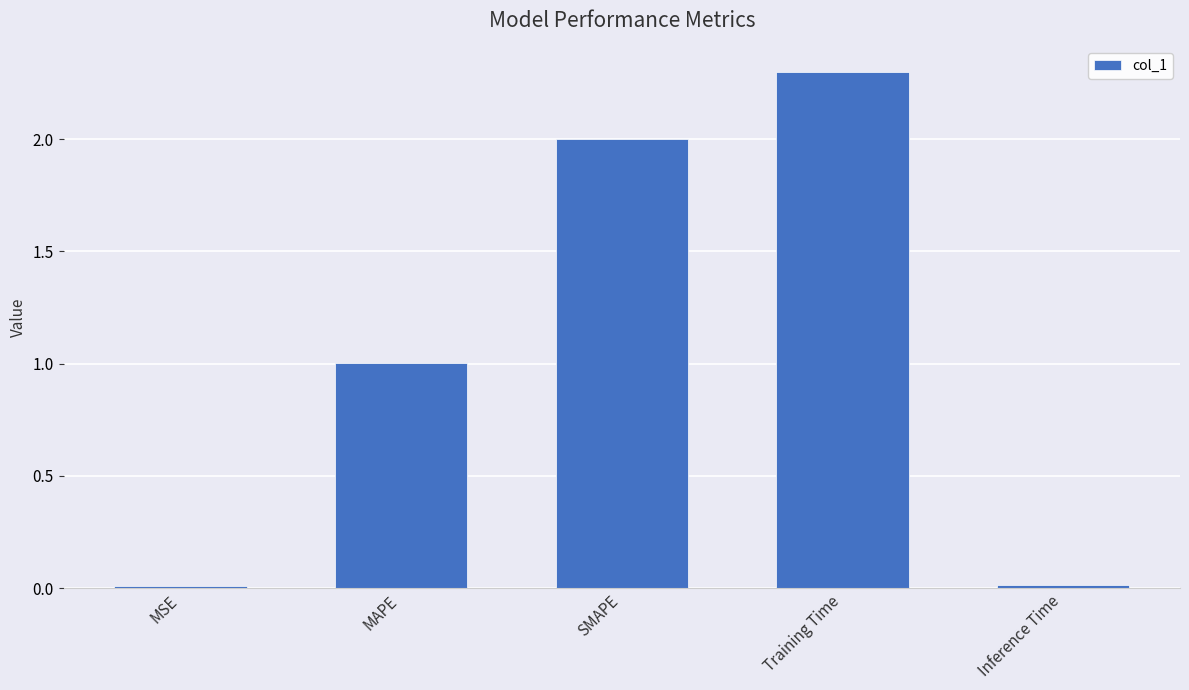

The chart shows a value of 2.8 at SMAPE. True or false?

False